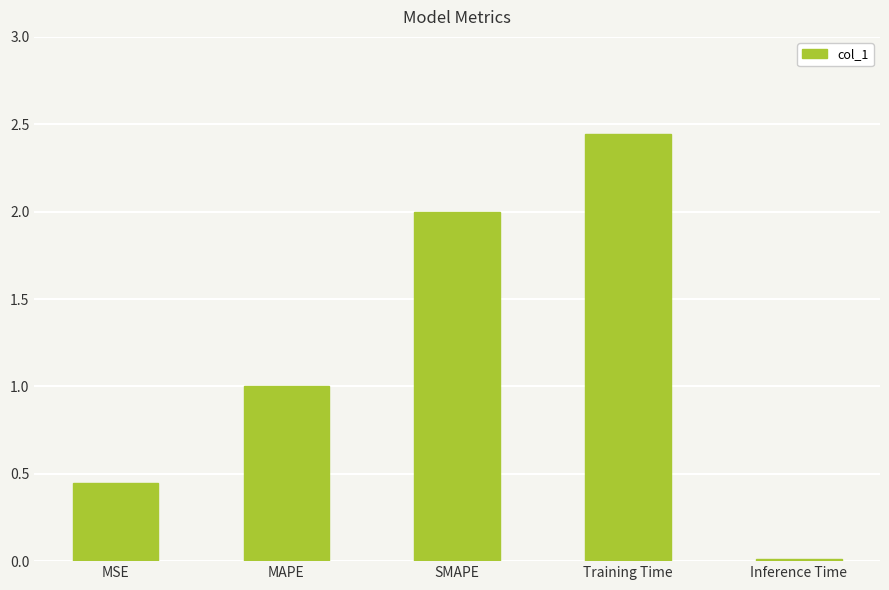

How many data points are less than 1?

2